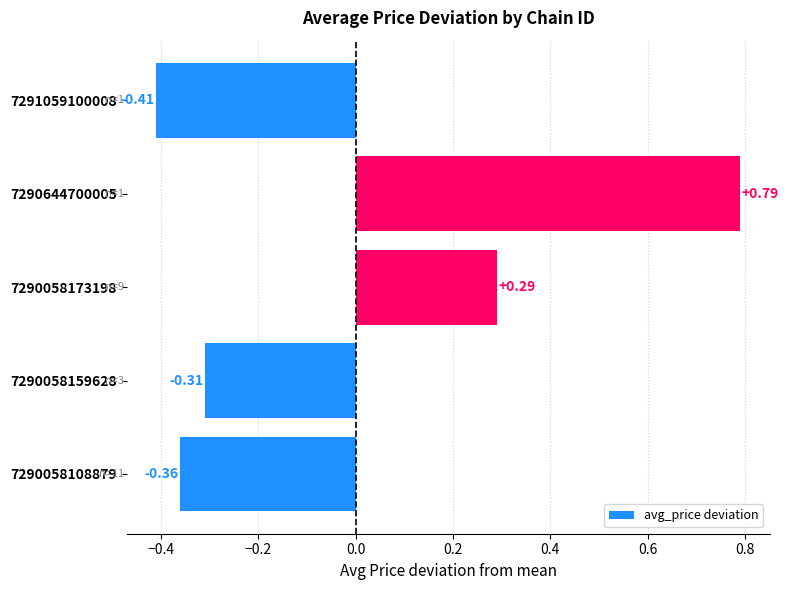

How many bars are there in total?

5